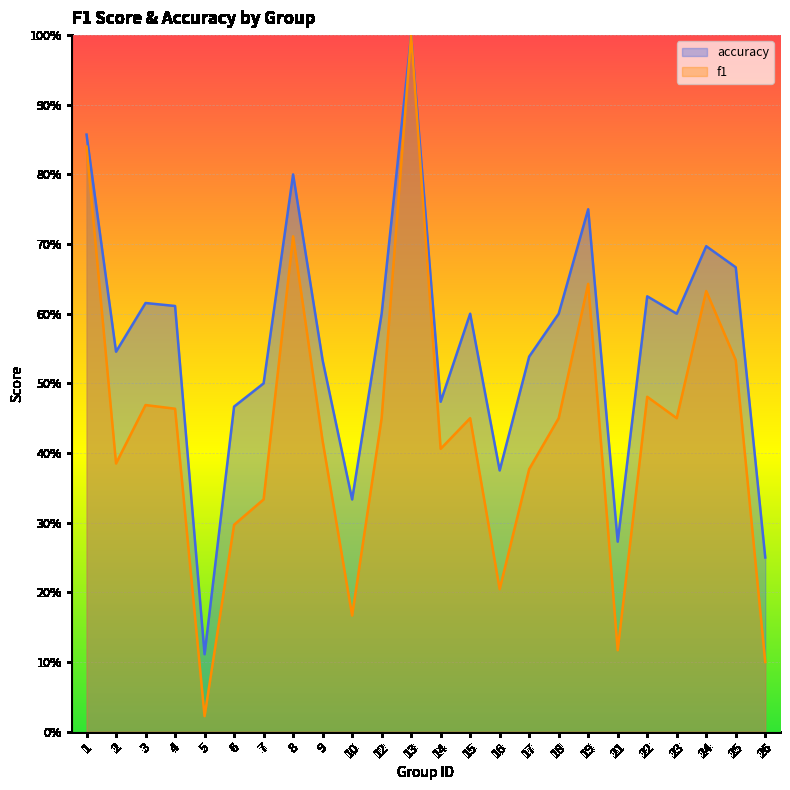

Where is the first local maximum for f1?

3